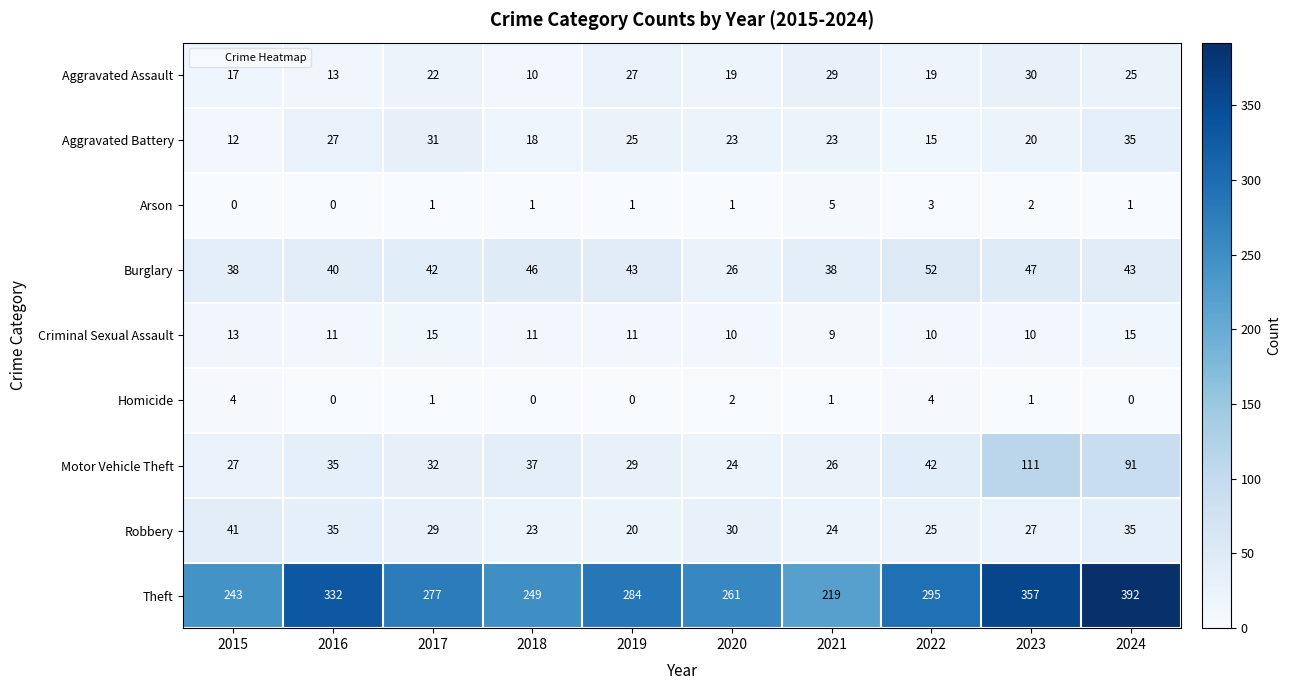

What is the maximum value shown in the chart?

392